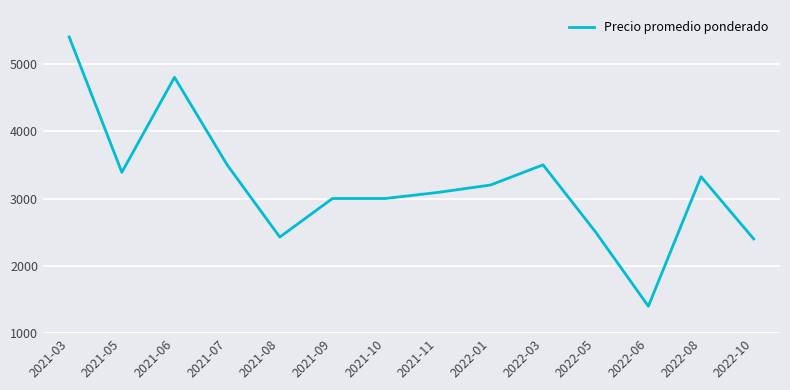

What is the change in value from 2021-11 to 2022-05?

-590